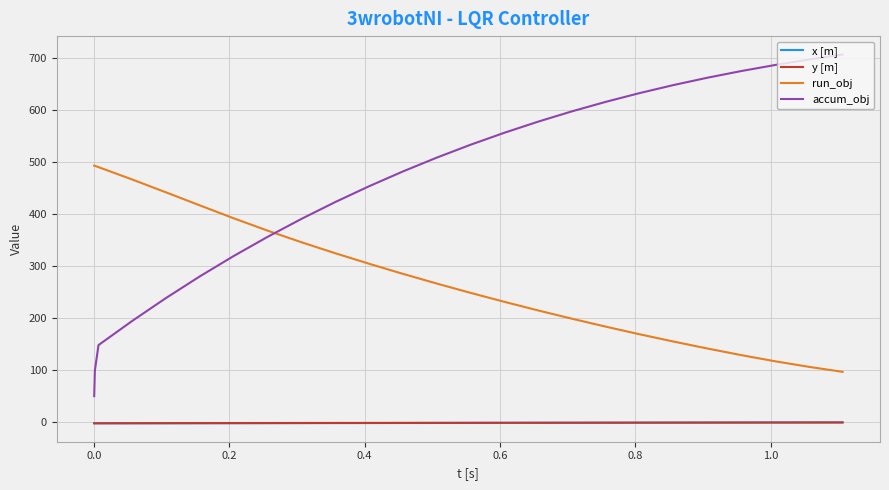

What is the minimum value for run_obj?

96.0